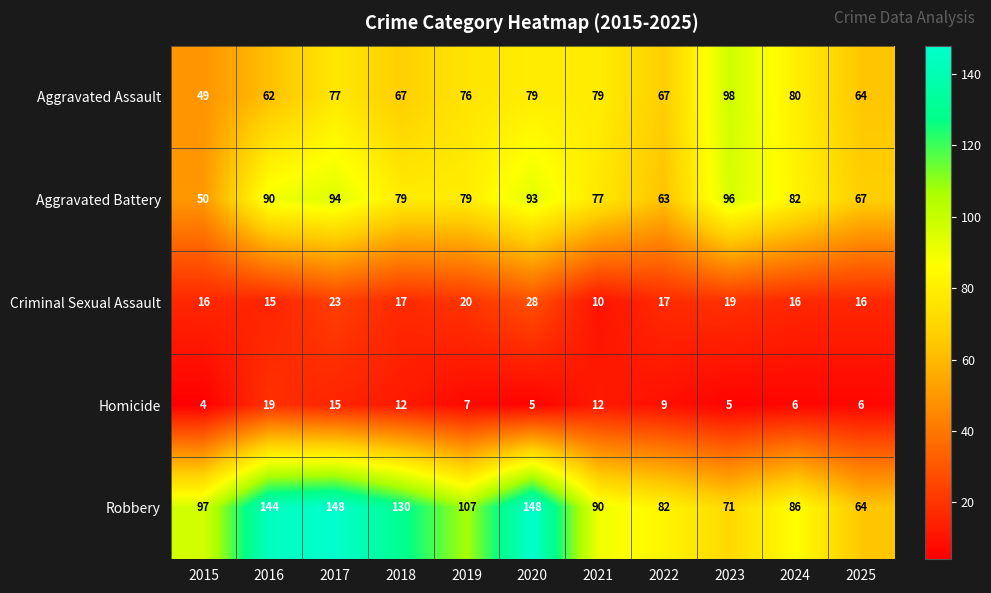

True or false: Aggravated Assault has a value of 97 at 2018.

False